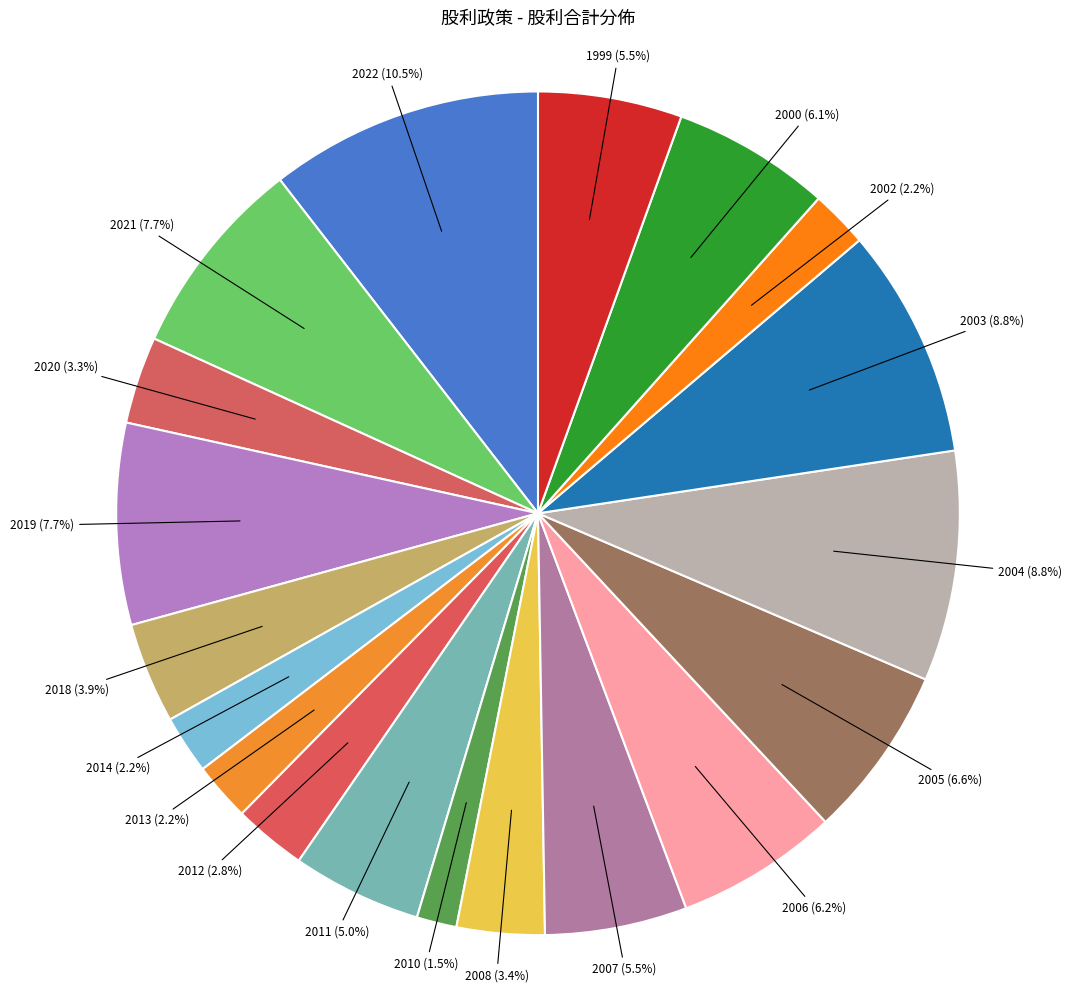

Is it true that 2005 is 7% of the pie?

True